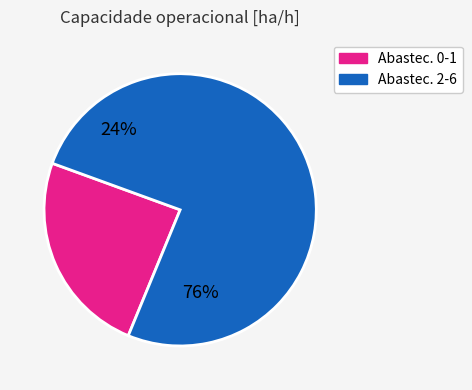

Is it true that 1 is 25% of the pie?

False